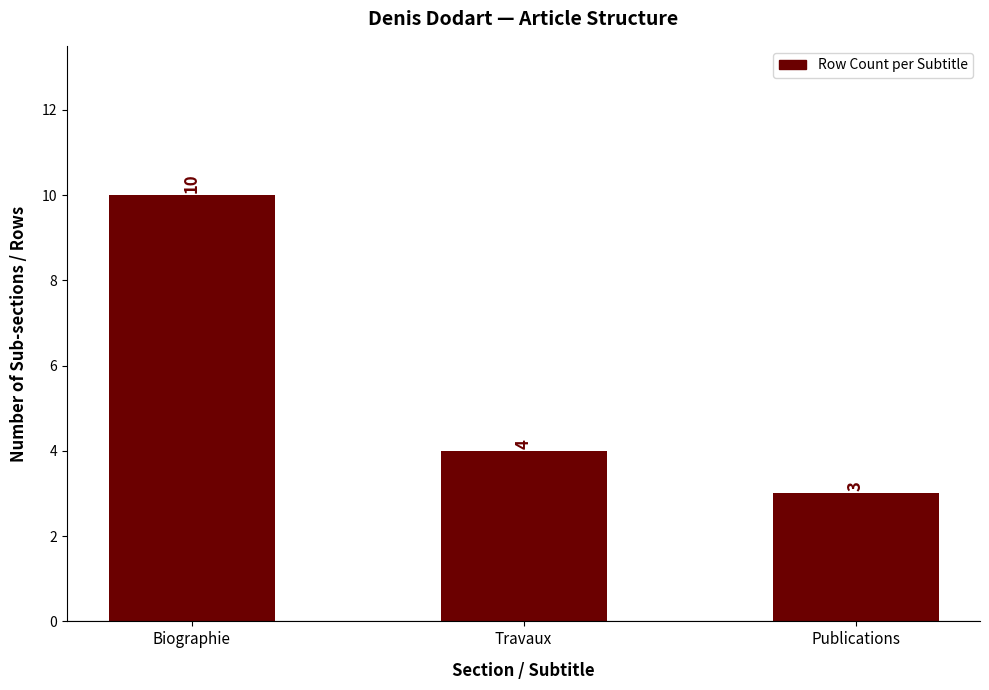

List the labels in order of value, largest first.

Biographie, Travaux, Publications